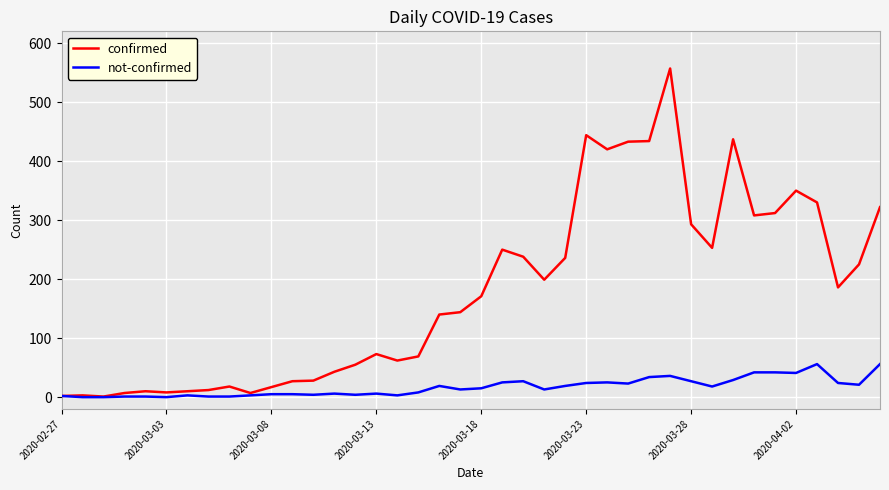

What is the maximum value for not-confirmed?

56